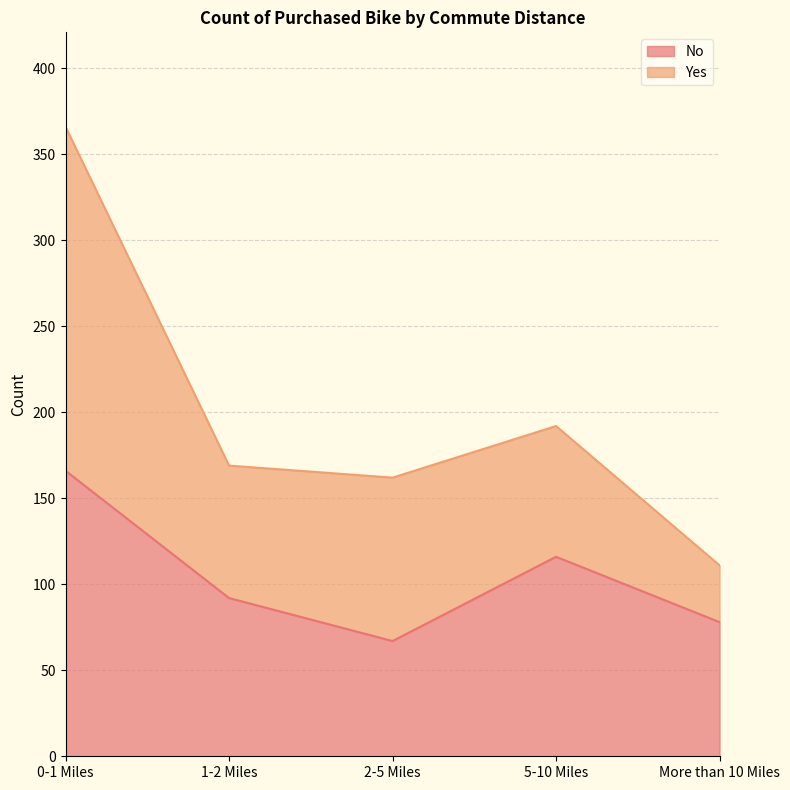

List the labels in order of value, smallest first.

2-5 Miles, More than 10 Miles, 1-2 Miles, 5-10 Miles, 0-1 Miles